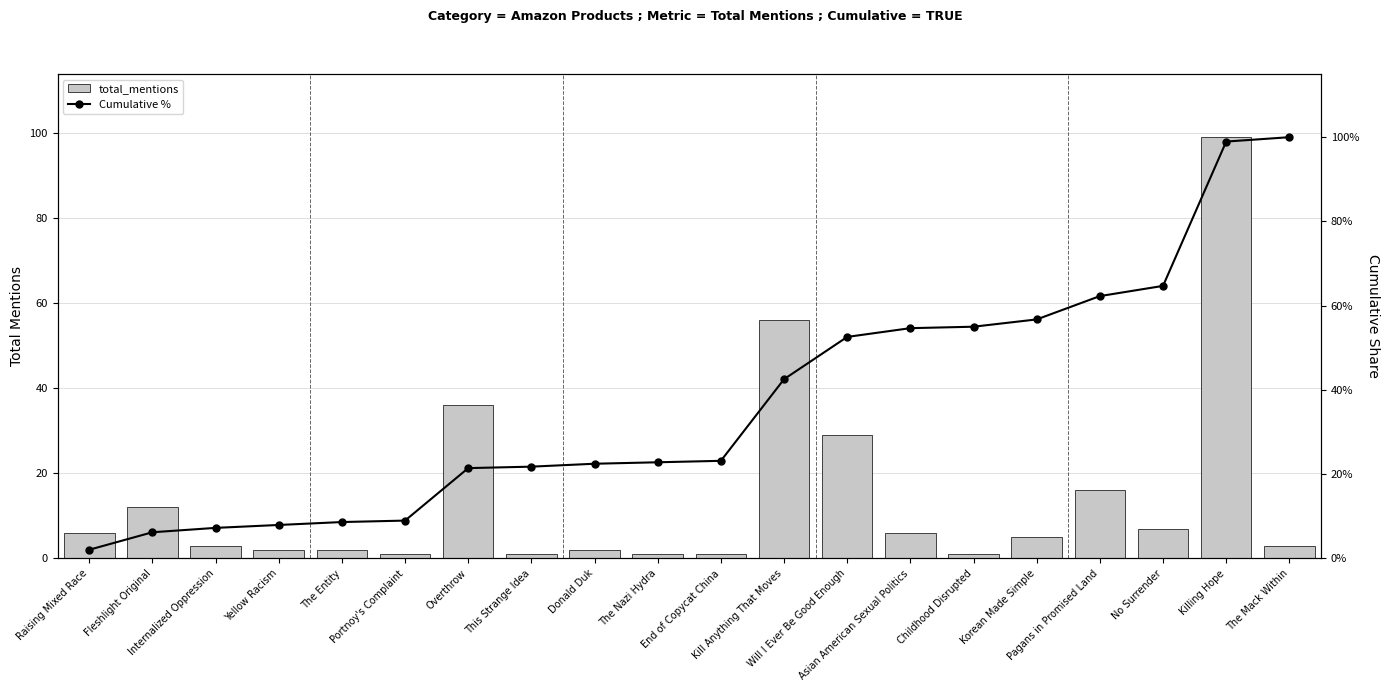

What is the minimum value shown in the chart?

1.0